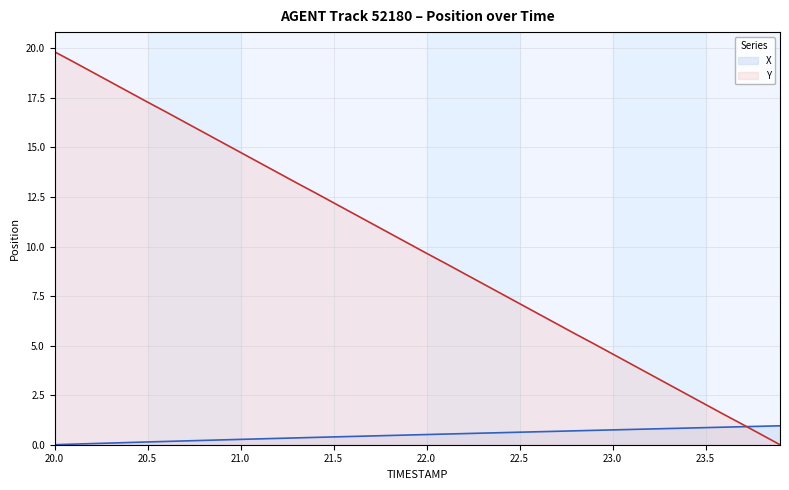

Which series has the largest total across all categories?

Y